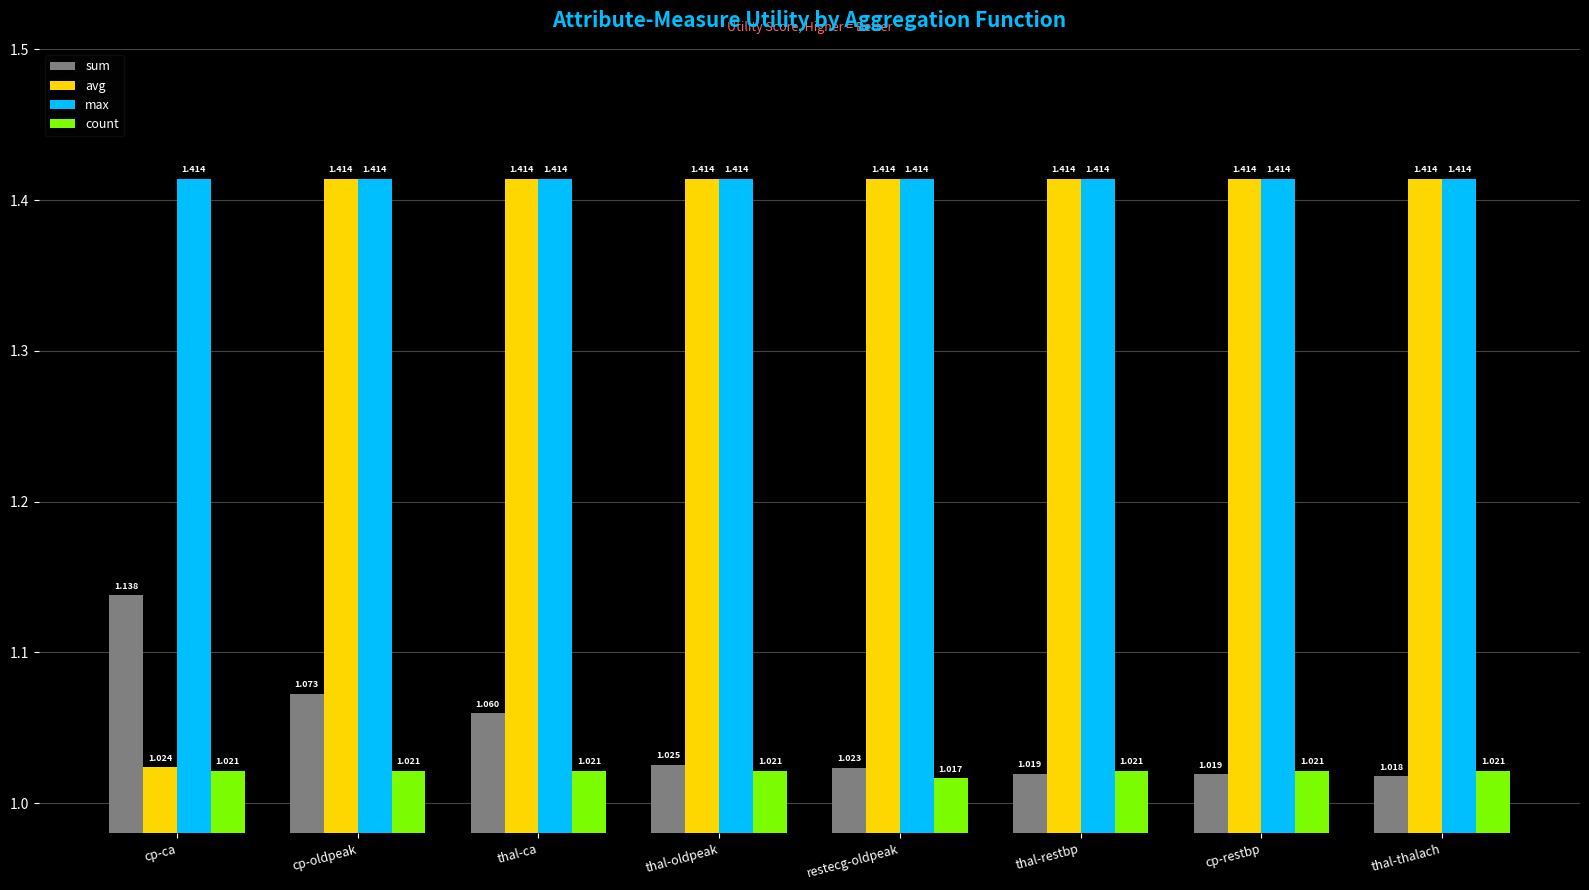

At which category is the sum across all series the highest?

cp-oldpeak